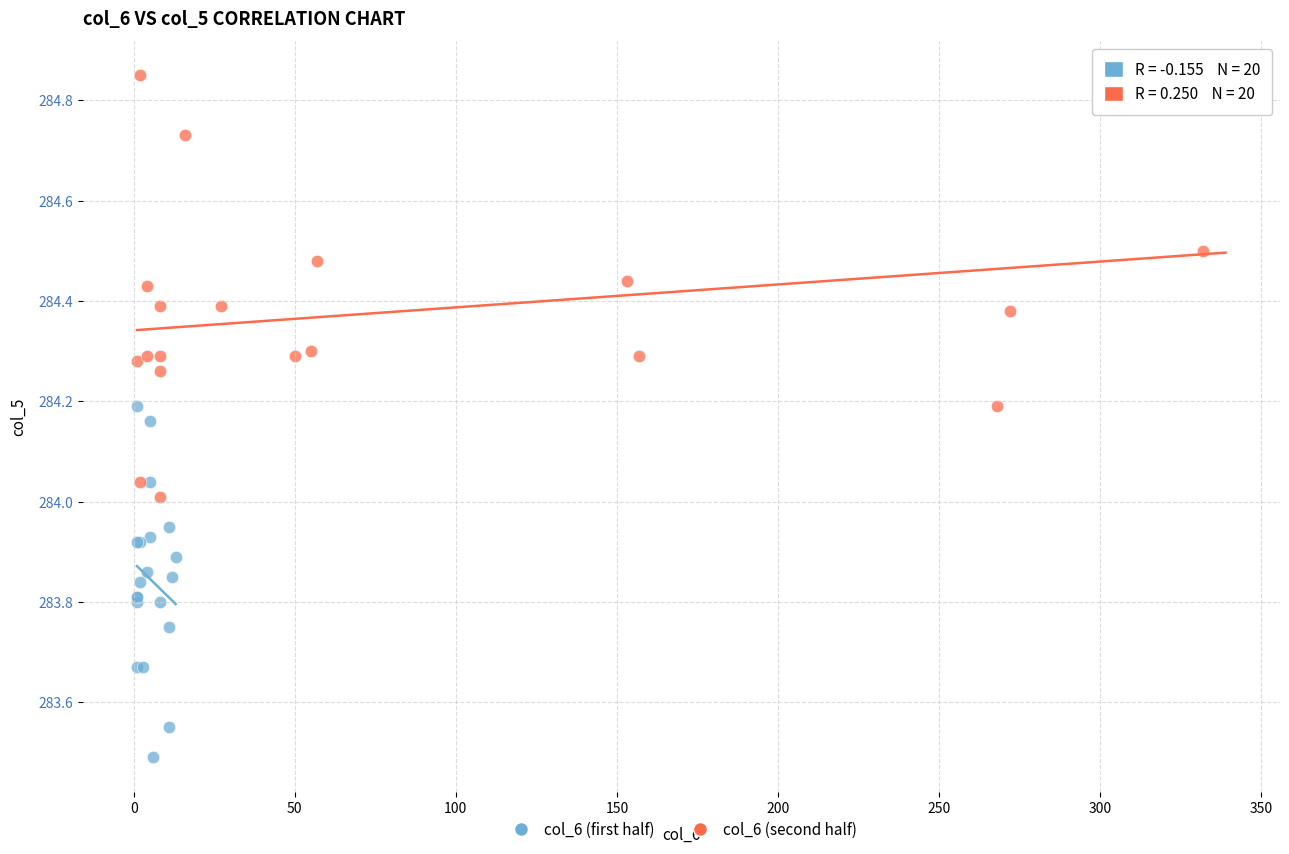

Which series reaches the maximum Y coordinate?

col_6 (second half)